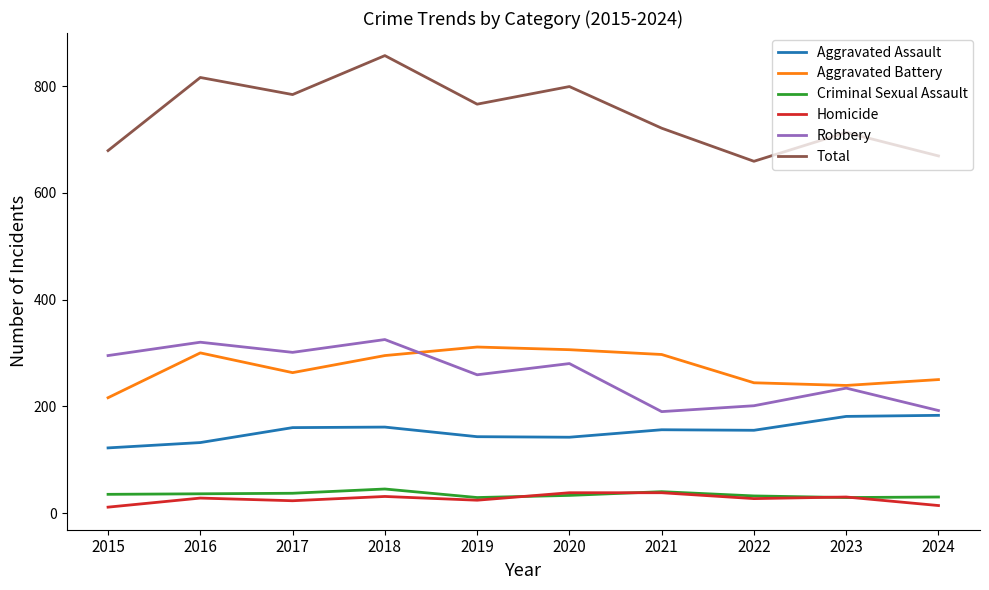

True or false: Robbery and Criminal Sexual Assault intersect in this chart.

False